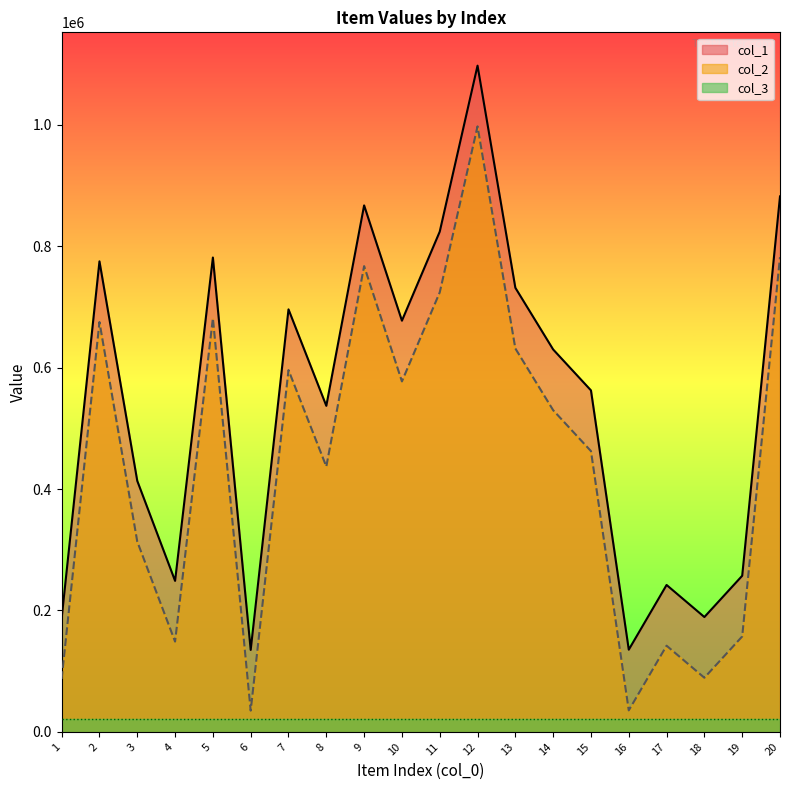

What is the average value of the col_1 series?

543418.2